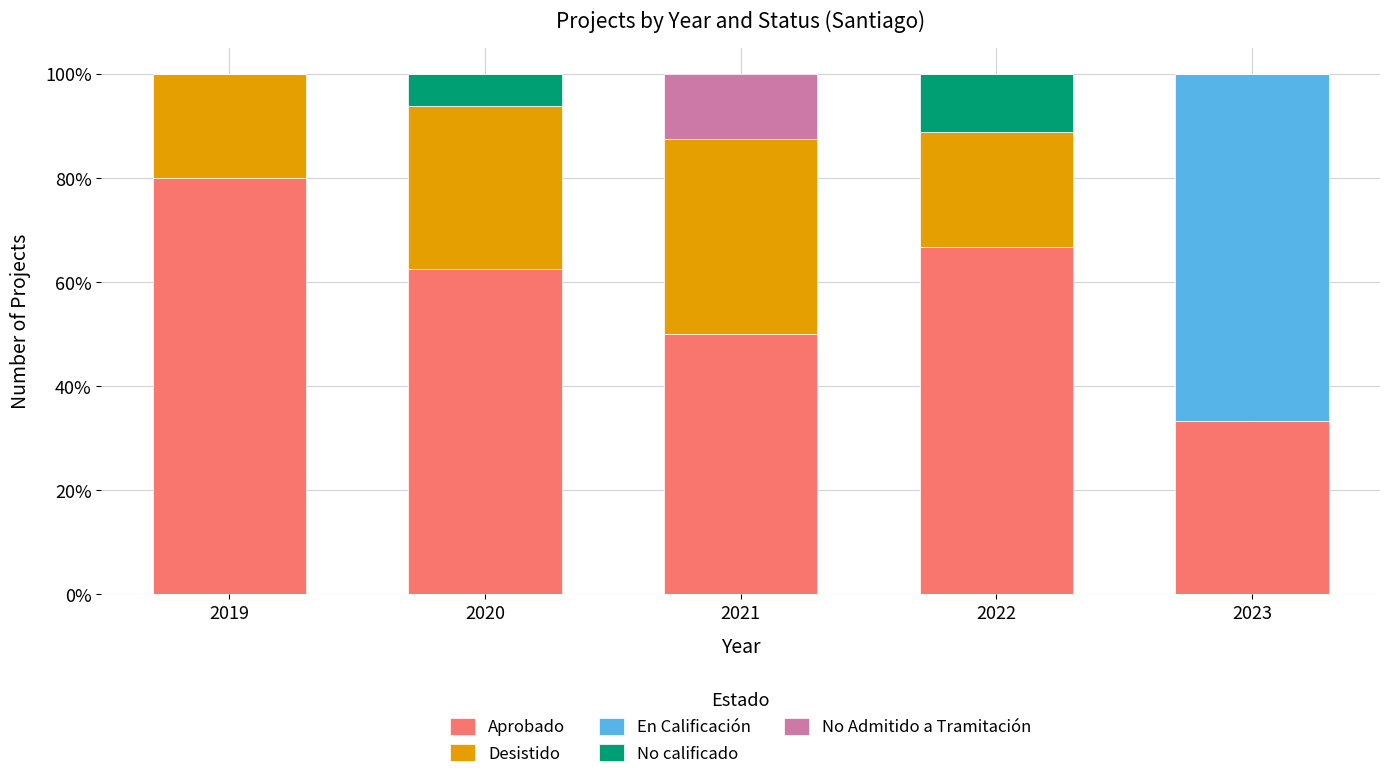

The value of Aprobado at 2023 is 55.5. True or false?

False